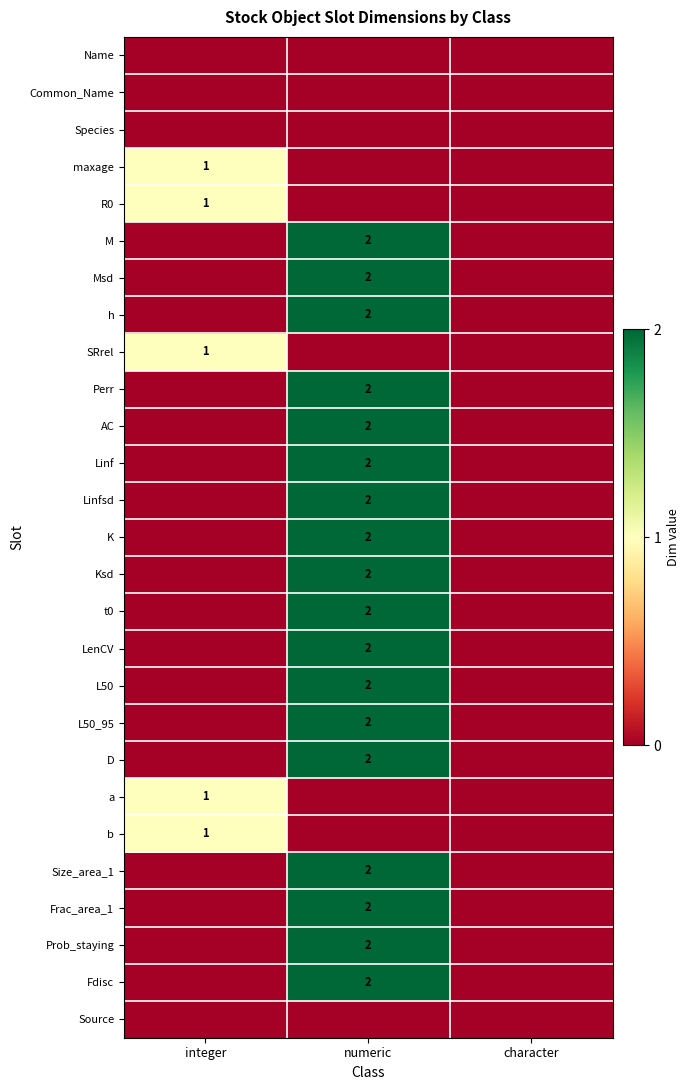

The Fdisc series shows 2 at numeric. True or false?

True